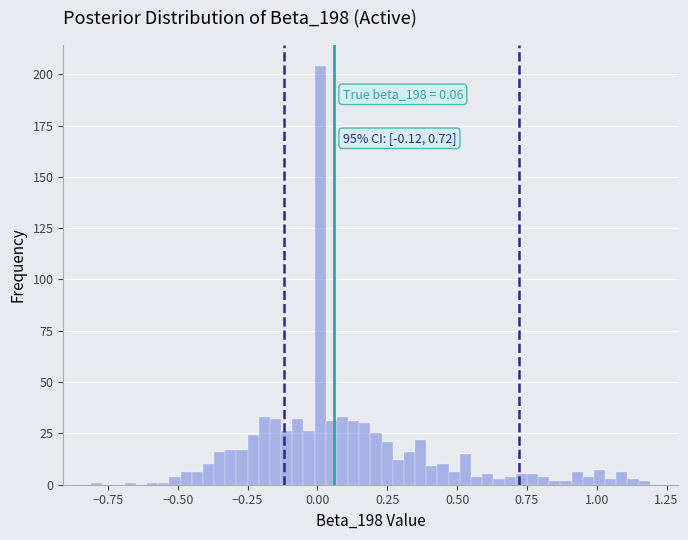

Around what value on the x-axis is the tallest bar? Give the approximate position of its centre, as read against the axis.

0.00